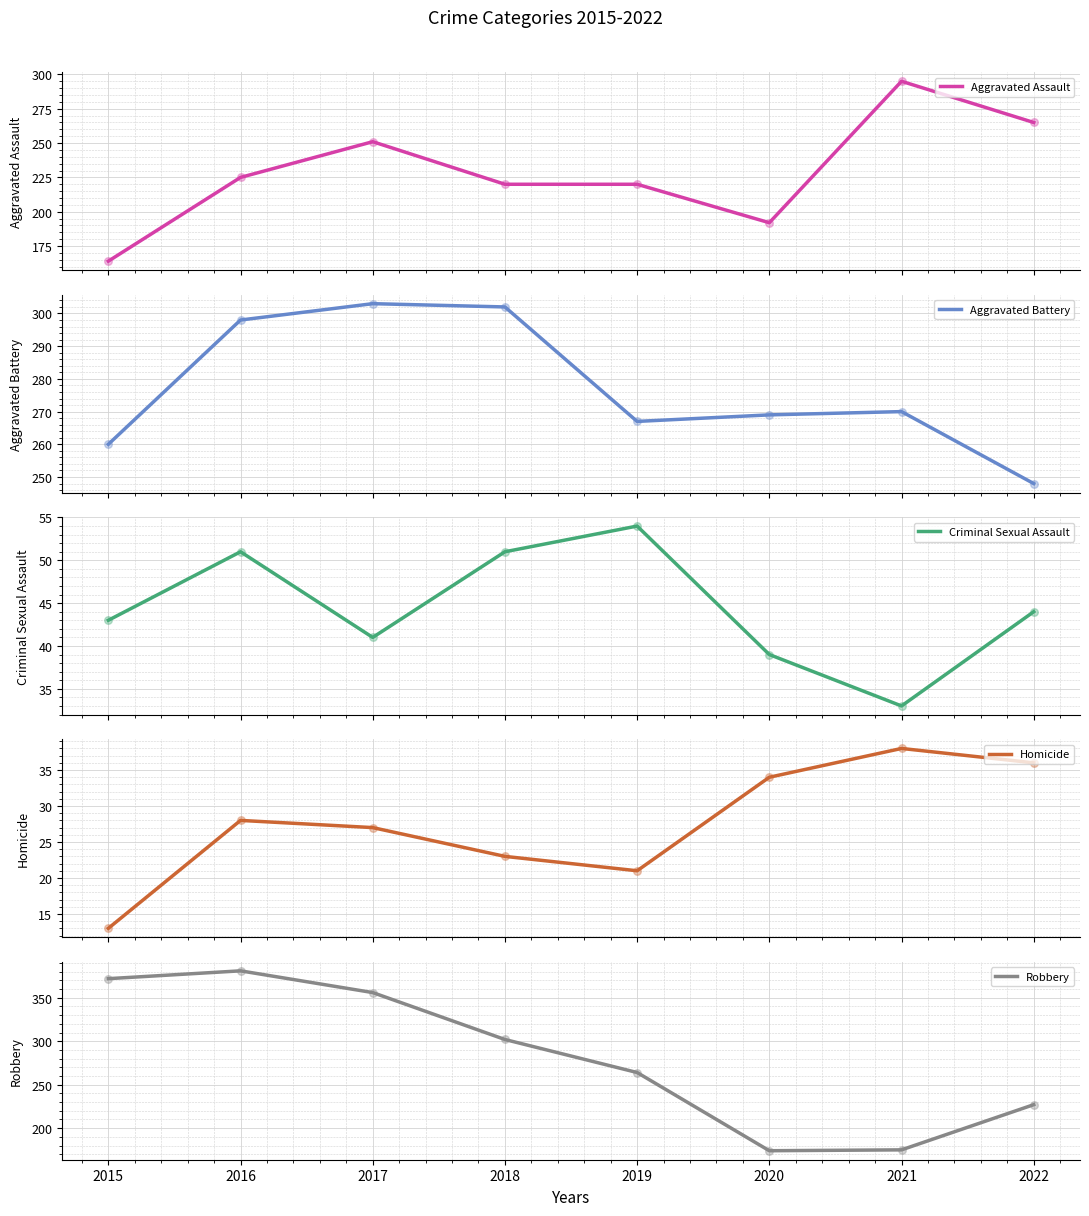

What are all the series names shown in the legend?

Aggravated Assault, Aggravated Battery, Criminal Sexual Assault, Homicide, Robbery